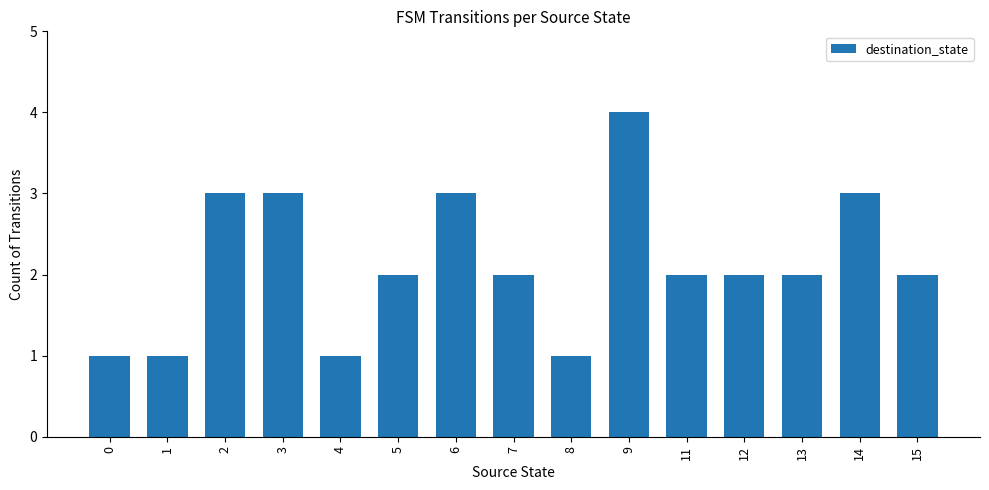

At which category does the chart reach its peak across all series?

9